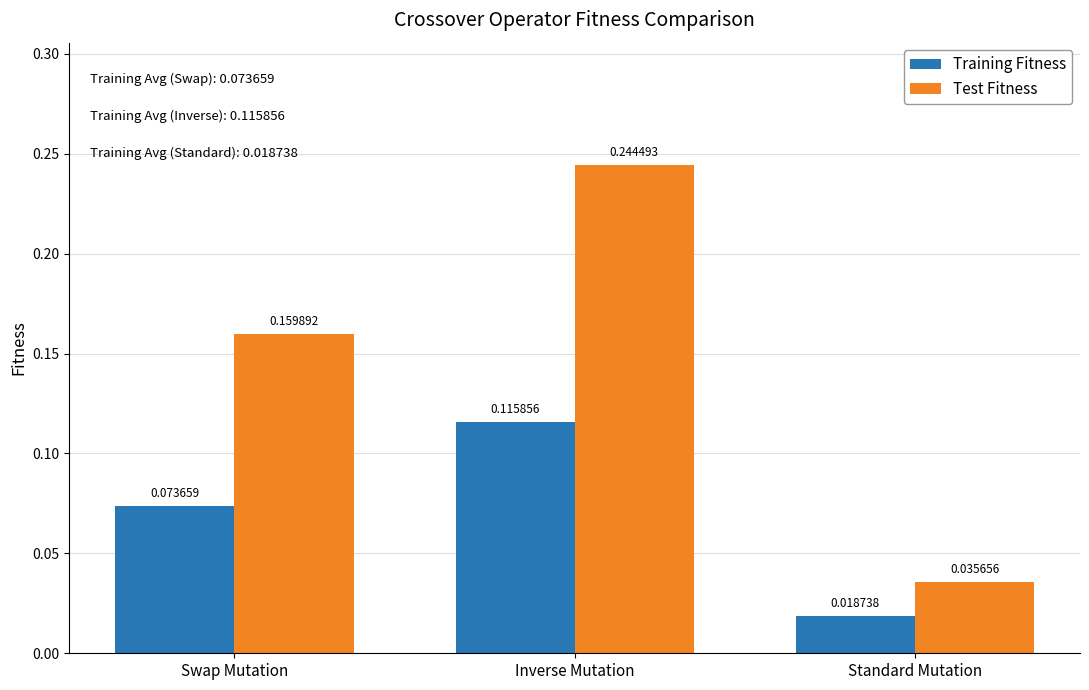

At which label is Test Fitness closest to 0?

Standard Mutation